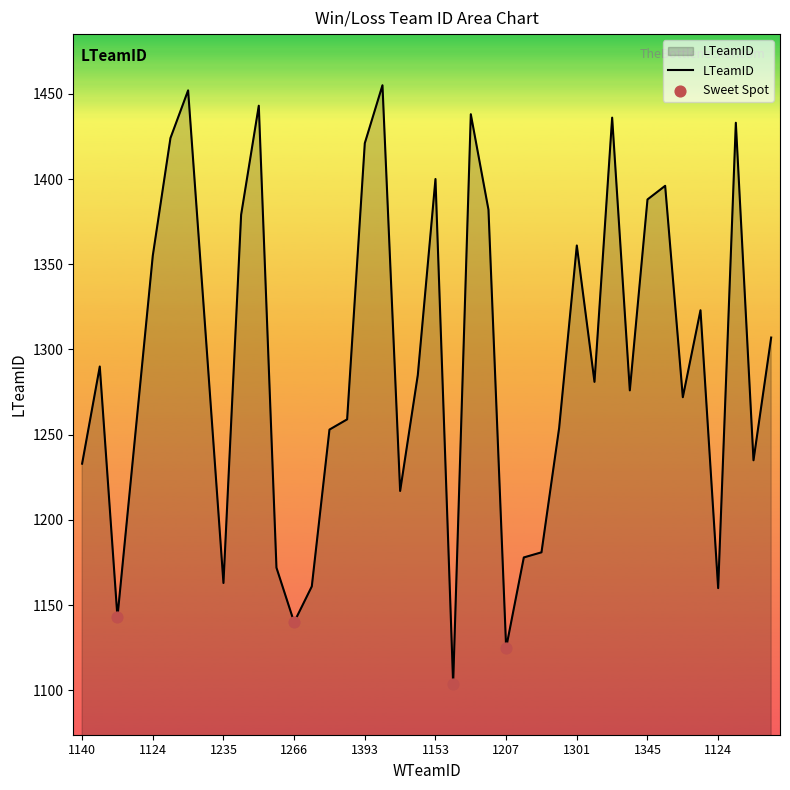

What is the greatest value displayed?

1455